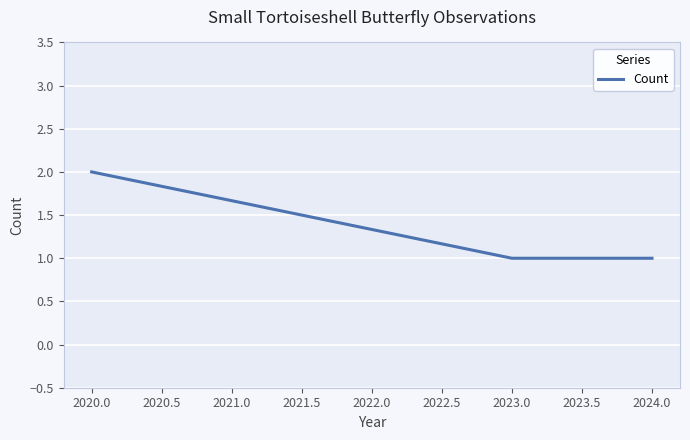

What position from the right is 2024.0?

1